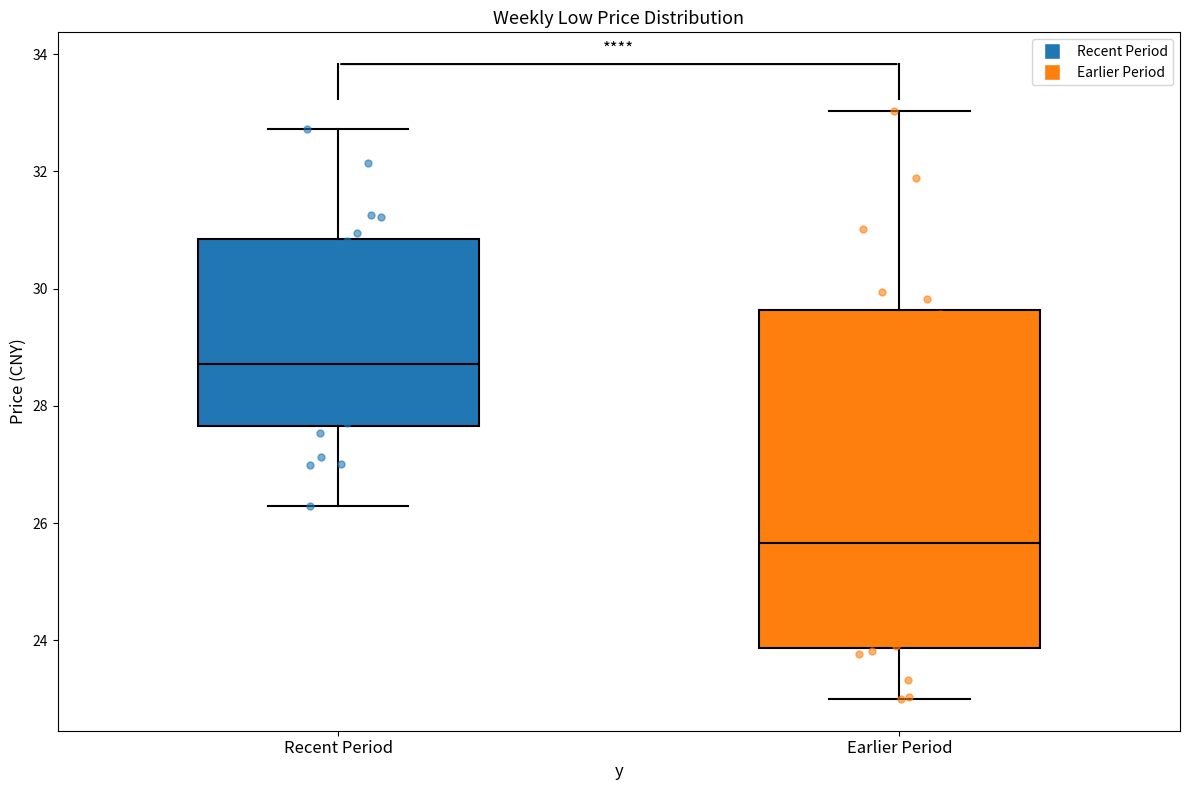

Comparing the boxes themselves (not the whiskers), which one is the tallest?

Earlier Period